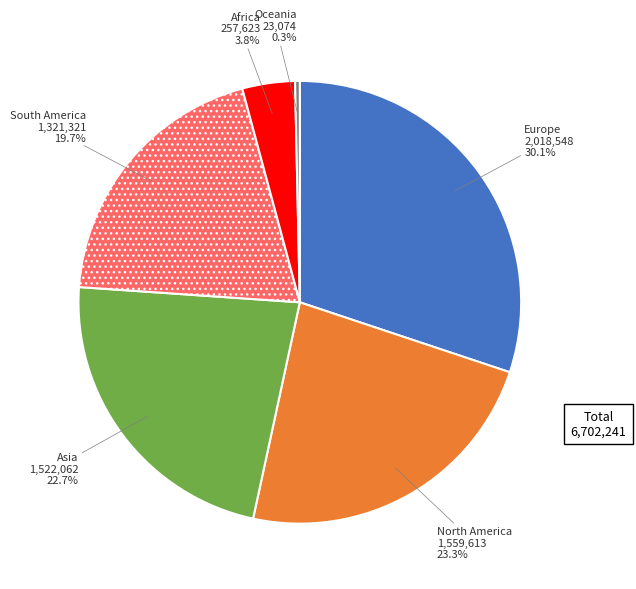

How many segments does this pie chart have?

6